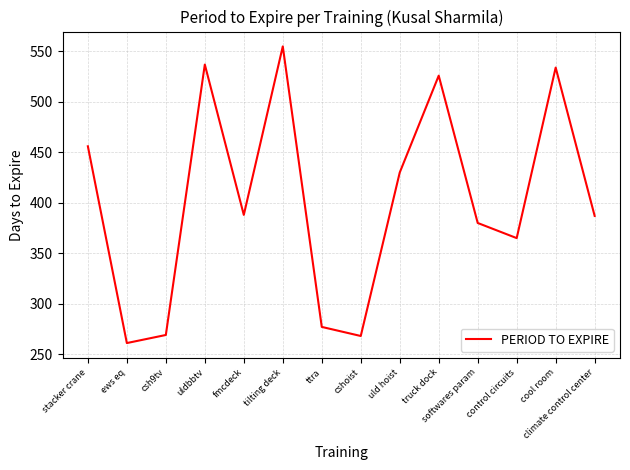

Is it true that the value at climate control center is 387?

True